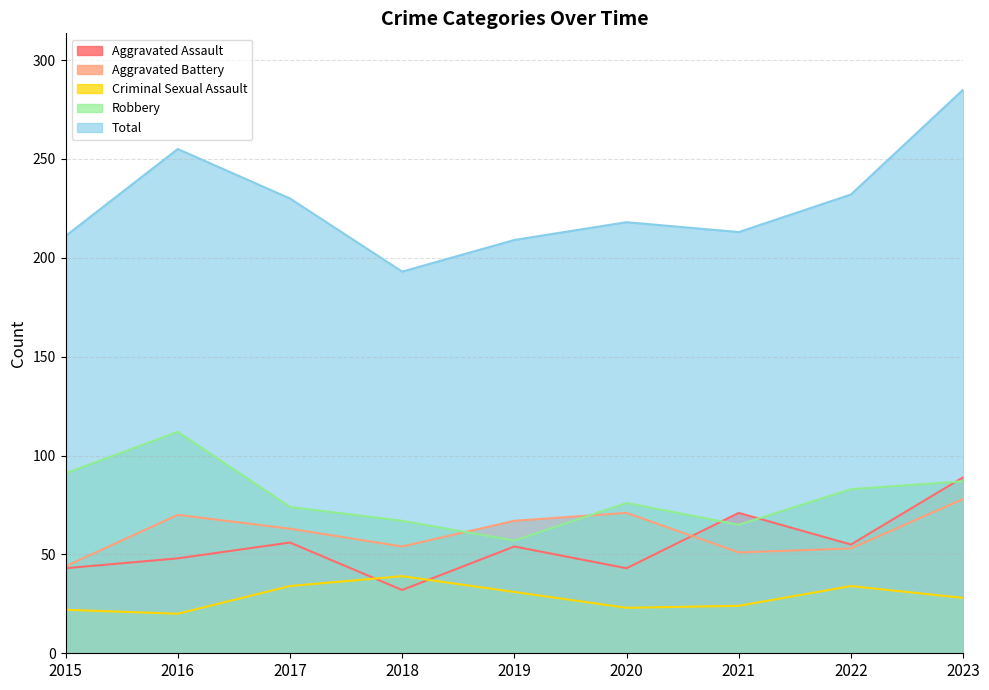

Reading left to right, list all the values displayed in this chart.

Aggravated Assault: 2015=43	2016=48	2017=56	2018=32	2019=54	2020=43	2021=71	2022=55	2023=89
Aggravated Battery: 2015=44	2016=70	2017=63	2018=54	2019=67	2020=71	2021=51	2022=53	2023=78
Criminal Sexual Assault: 2015=22	2016=20	2017=34	2018=39	2019=31	2020=23	2021=24	2022=34	2023=28
Robbery: 2015=91	2016=112	2017=74	2018=67	2019=57	2020=76	2021=65	2022=83	2023=87
Total: 2015=211	2016=255	2017=230	2018=193	2019=209	2020=218	2021=213	2022=232	2023=285